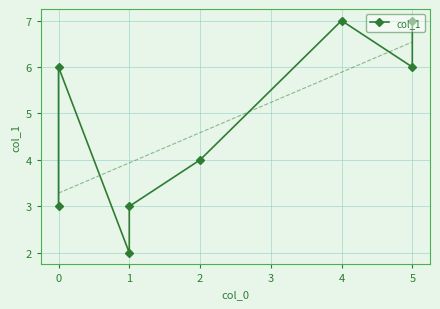

What position from the right is 3?

4